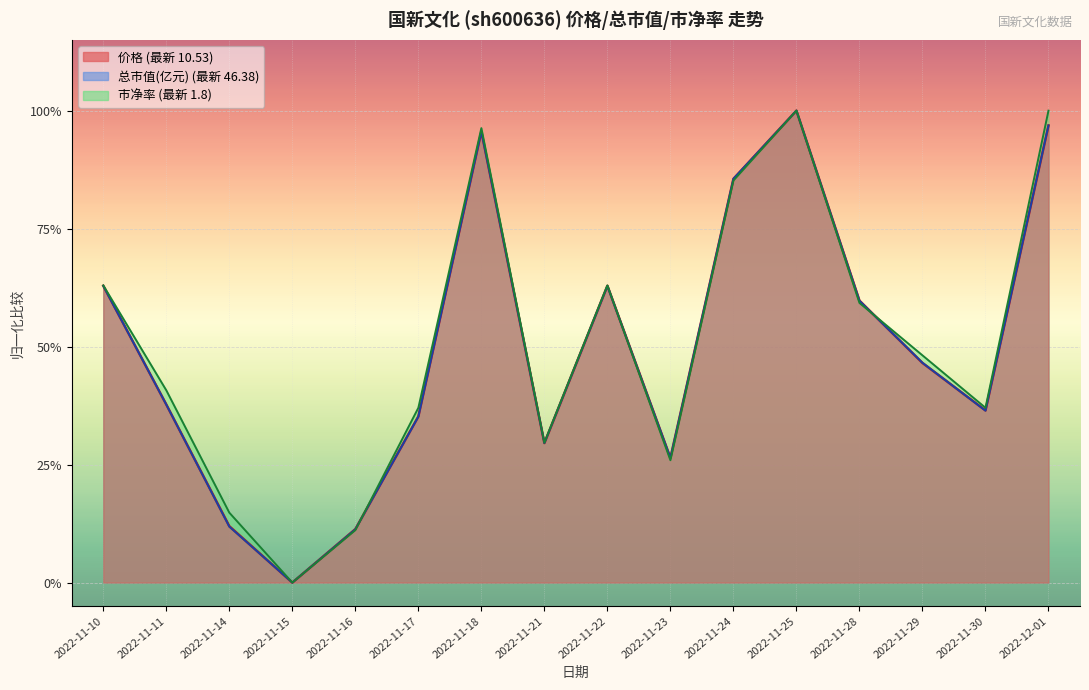

What is the difference between the maximum and second lowest values in the 市净率 series?

0.9